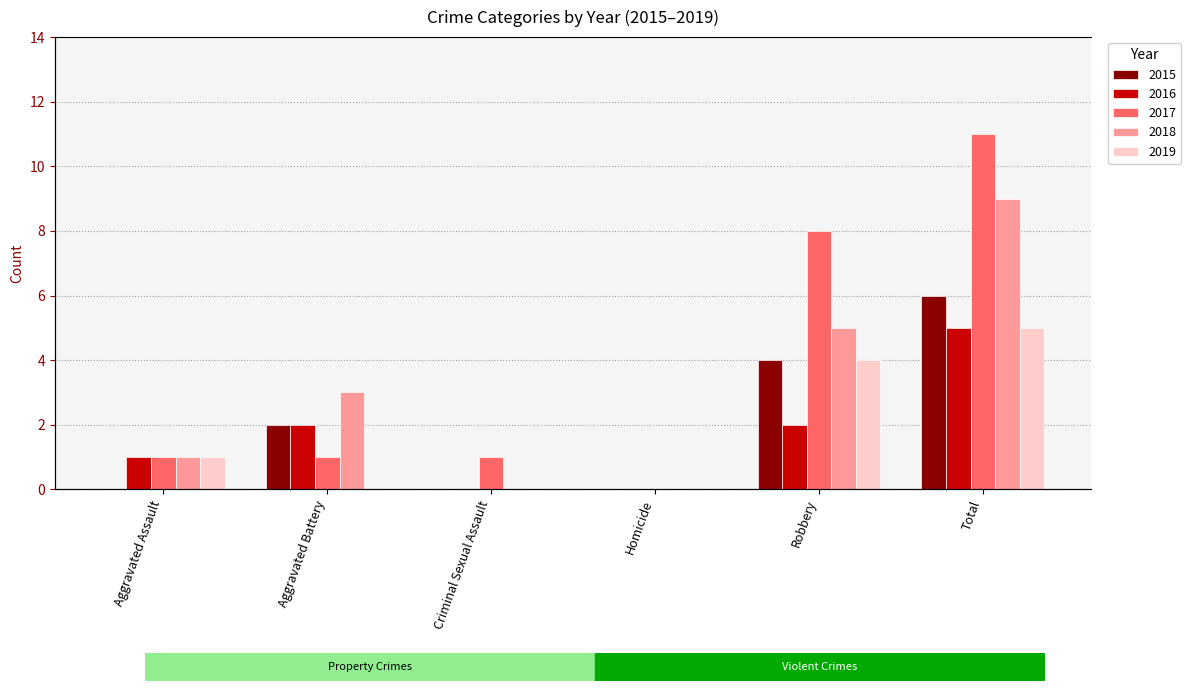

What is the label of the 4th bar from the left?

Homicide